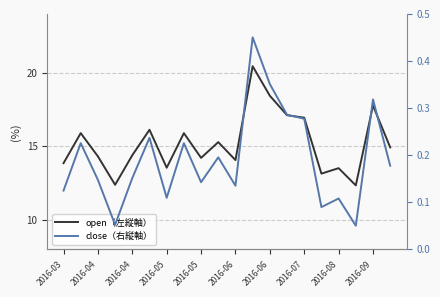

What are all the series names shown in the legend?

open（左縦軸）, close（右縦軸）